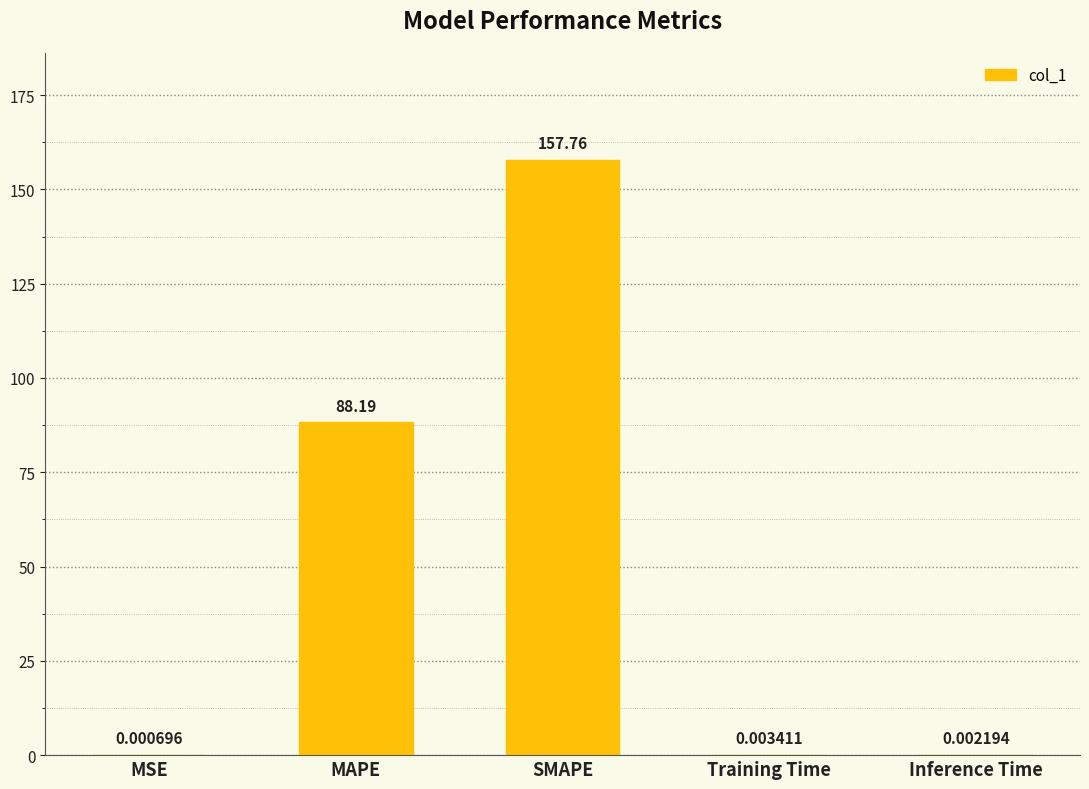

Between Inference Time and MSE, which is larger?

Inference Time